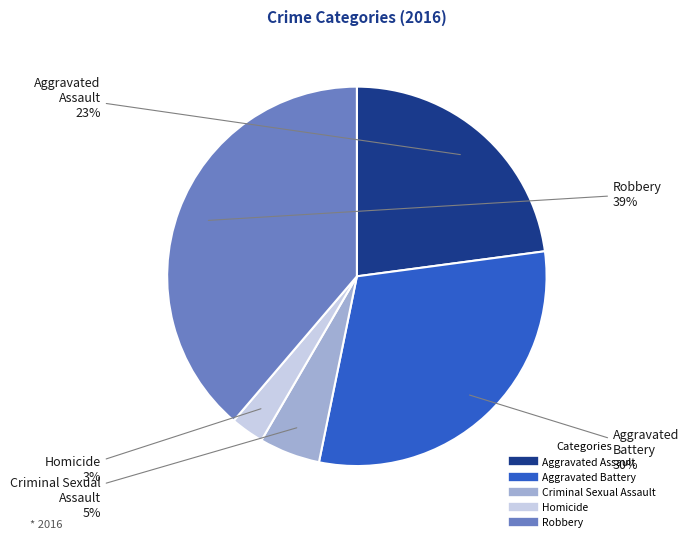

Is there any slice that represents more than half of the pie?

No